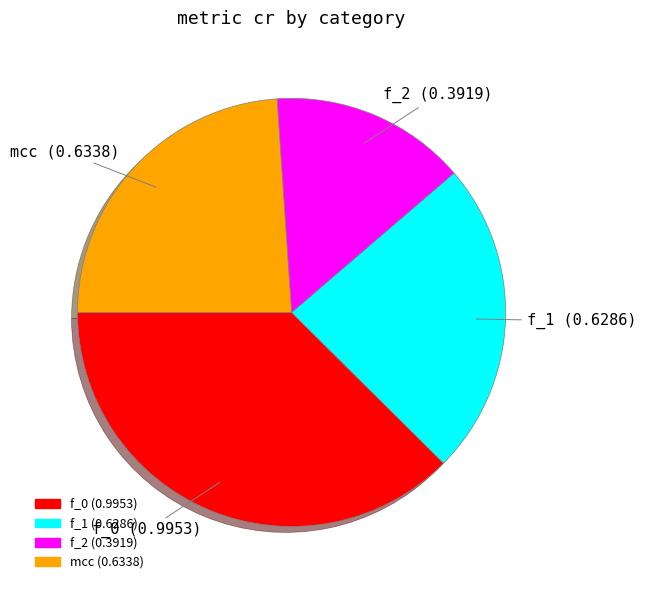

Is f_1 the majority of the pie?

No